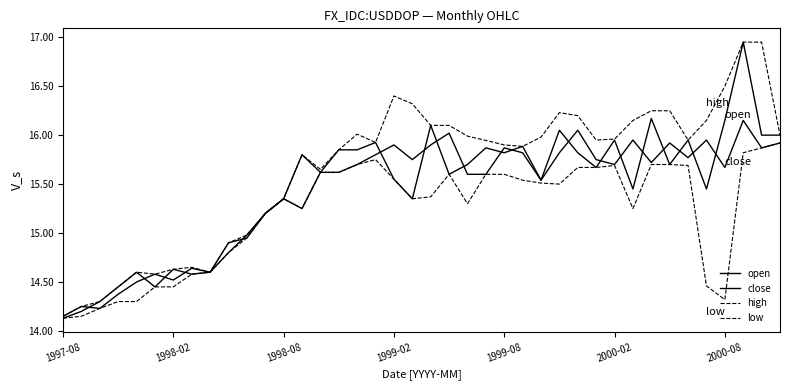

True or false: close and high intersect in this chart.

False